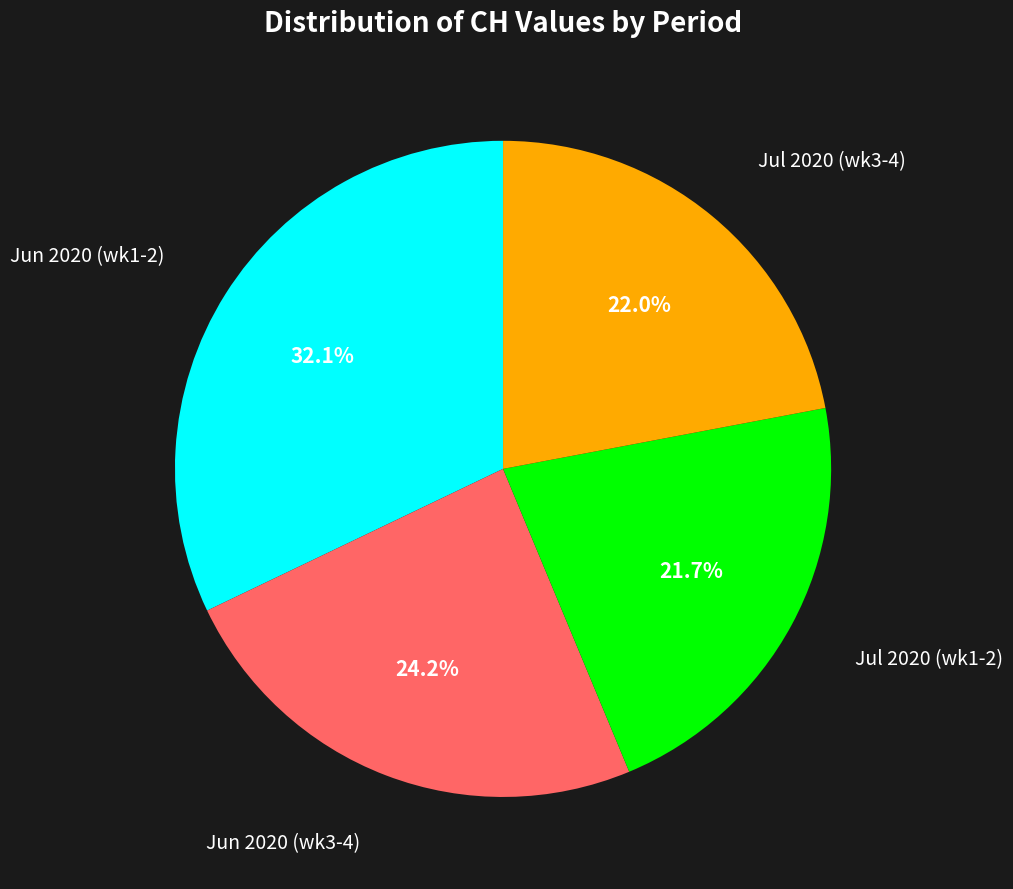

Approximately how many times larger is the value at Jun 2020 (wk3-4) compared to Jun 2020 (wk1-2)?

0.8